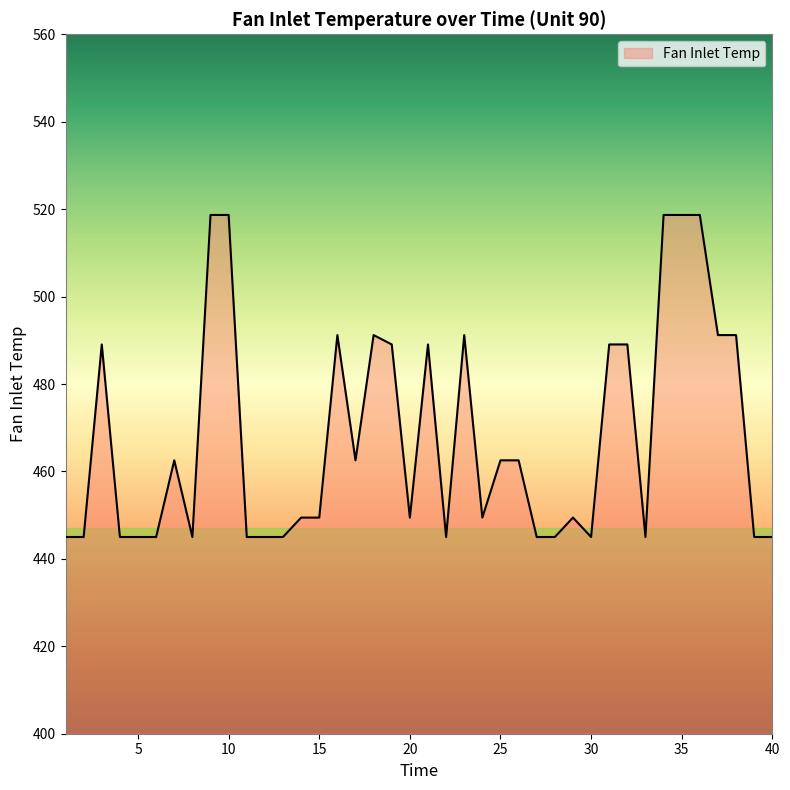

What is the difference between the maximum and minimum values?

73.7